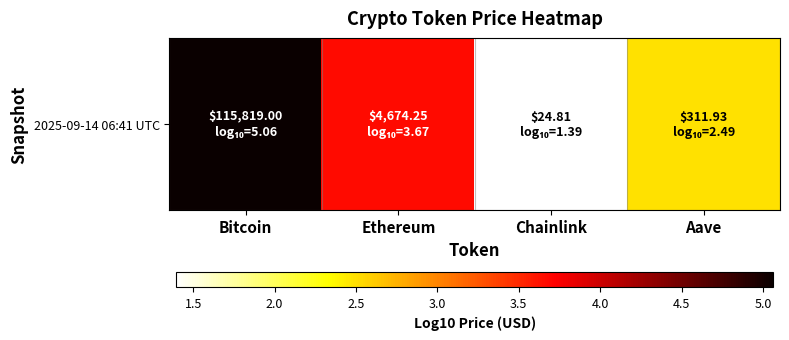

What is the maximum value shown in the chart?

5.1